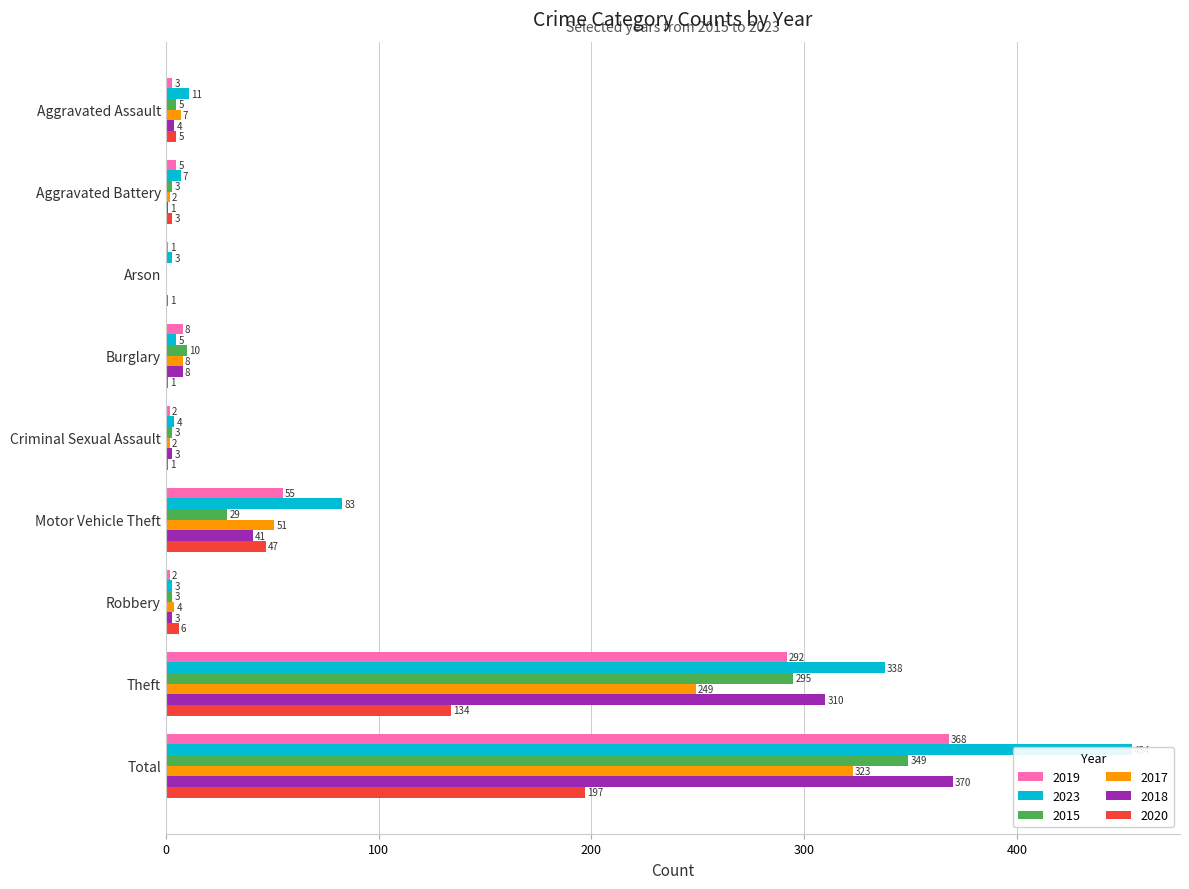

At which category does the chart reach its minimum across all series?

Arson